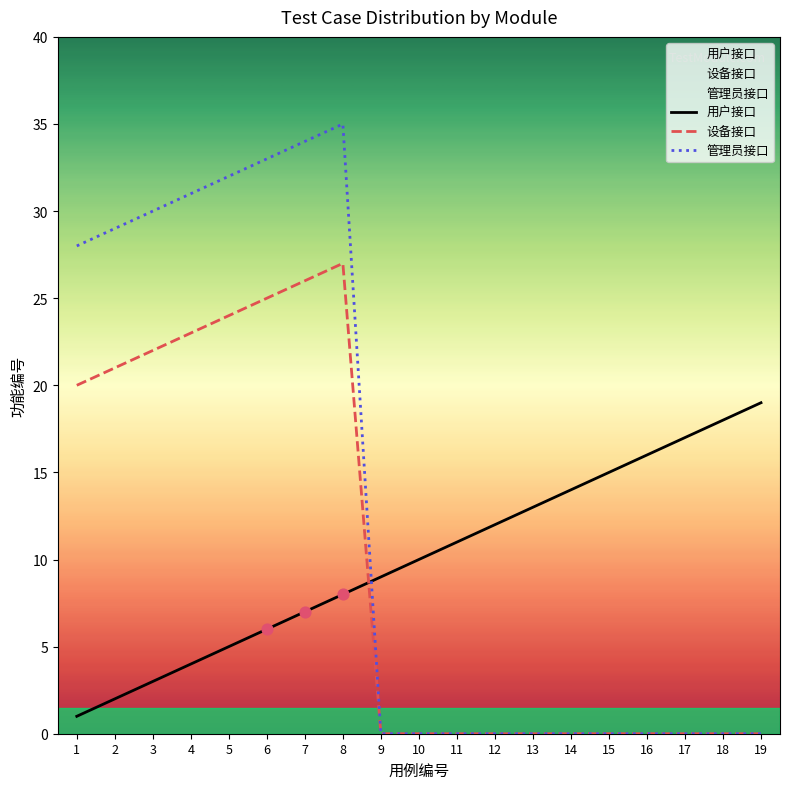

Which series contains the lowest Y value?

设备接口